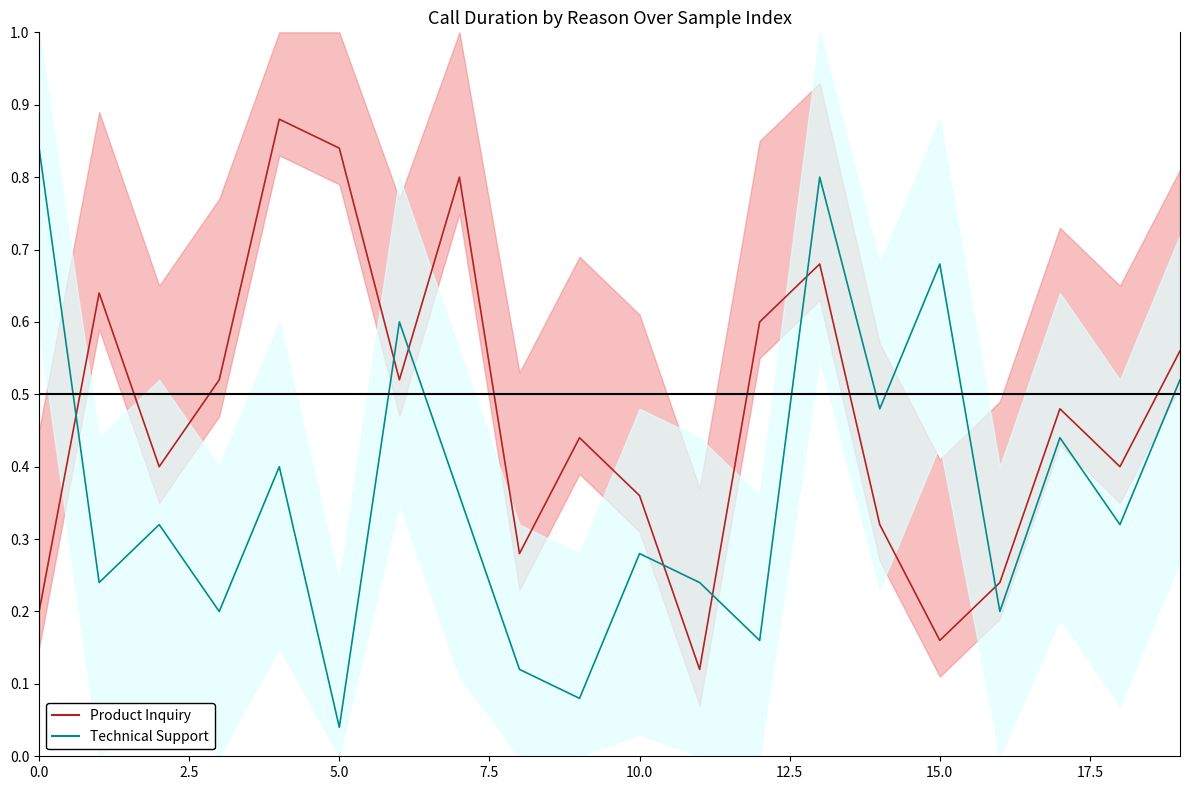

How many times do Technical Support line and Product Inquiry line cross each other?

7